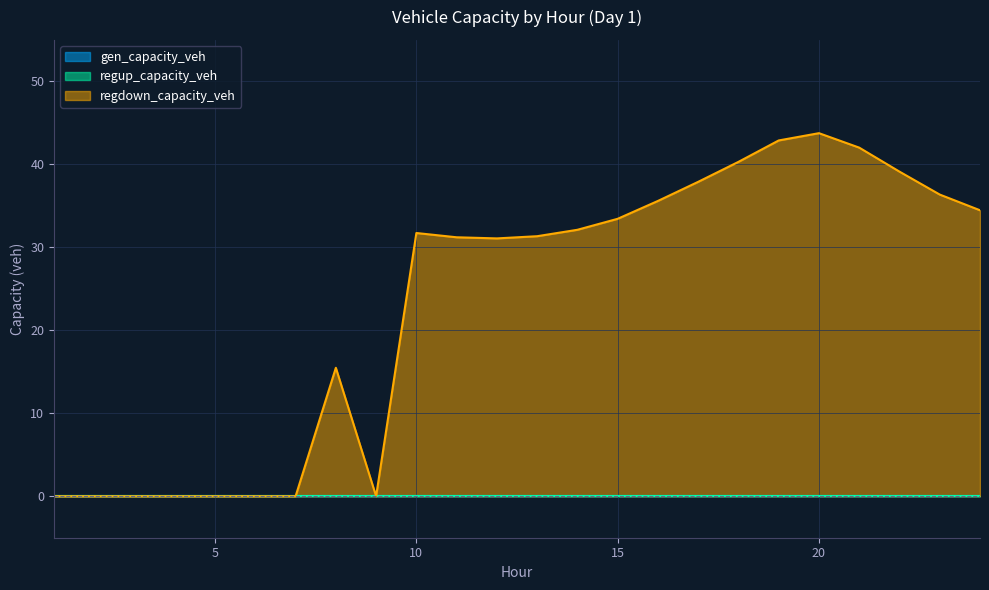

Between 8 and 14, which is larger?

8